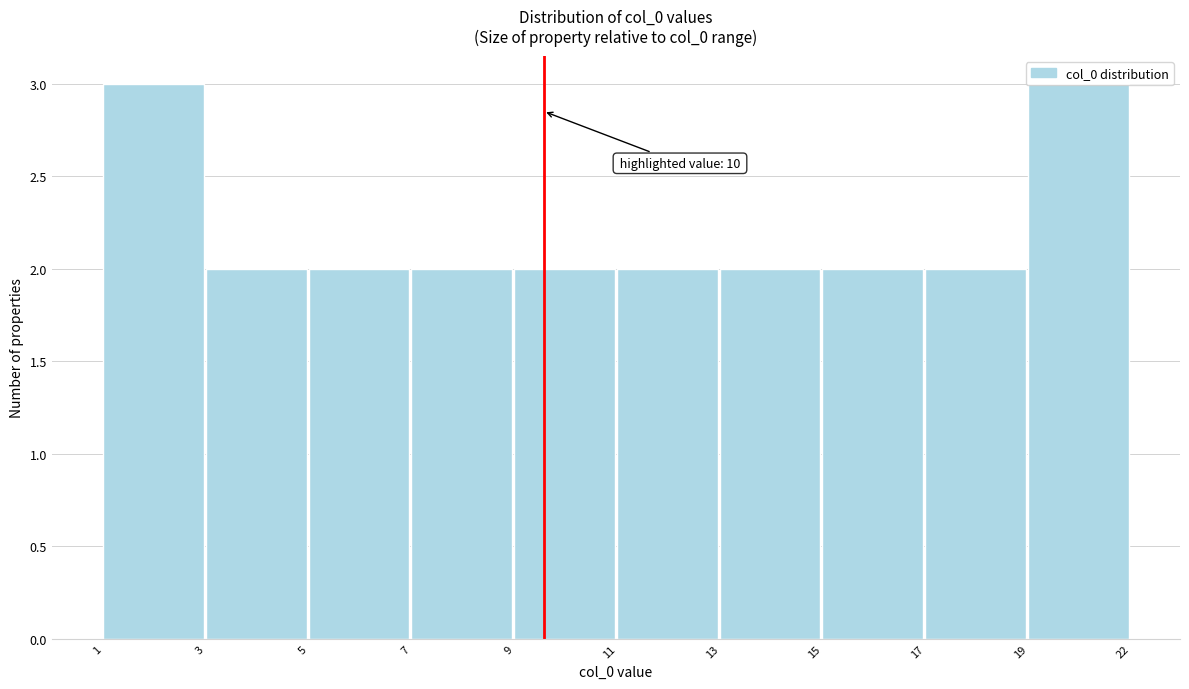

What is the change in value from 3 to 19?

+1